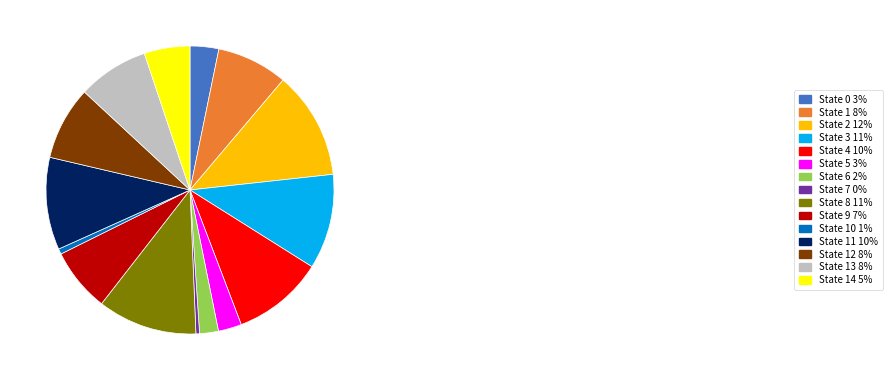

Count the number of slices in the pie.

15